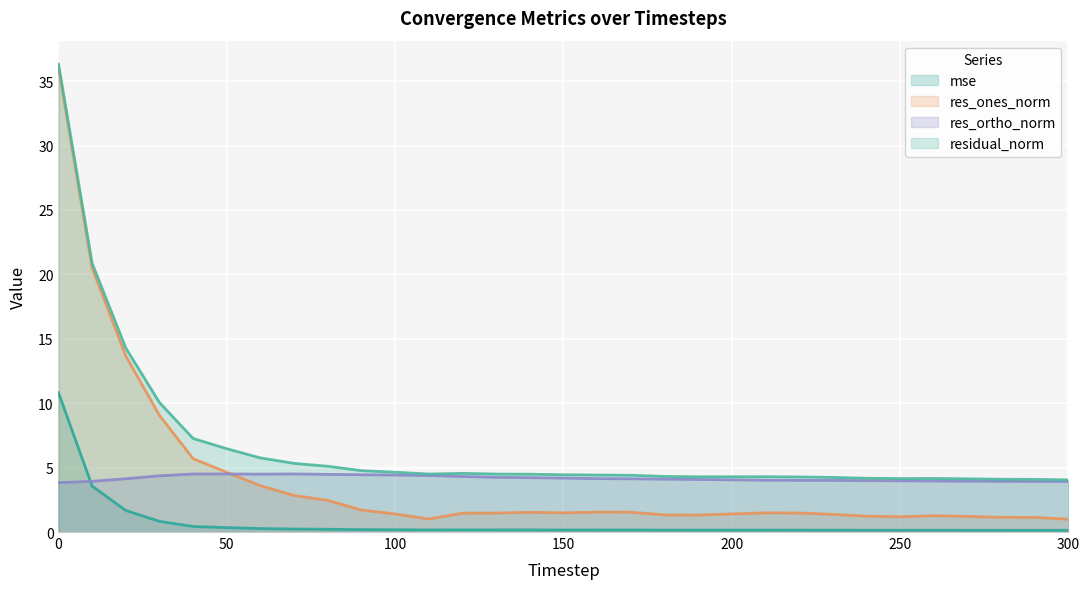

At which category does res_ortho_norm reach its first local valley?

250